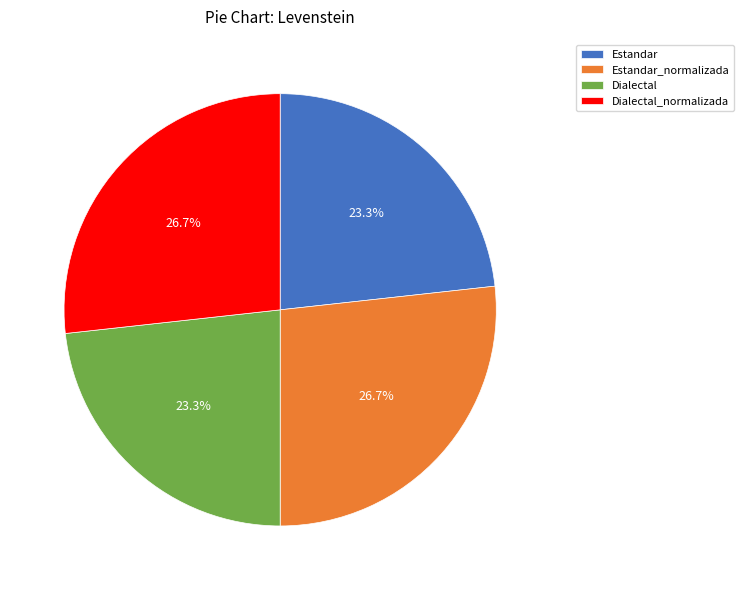

Is there any slice that represents more than half of the pie?

No